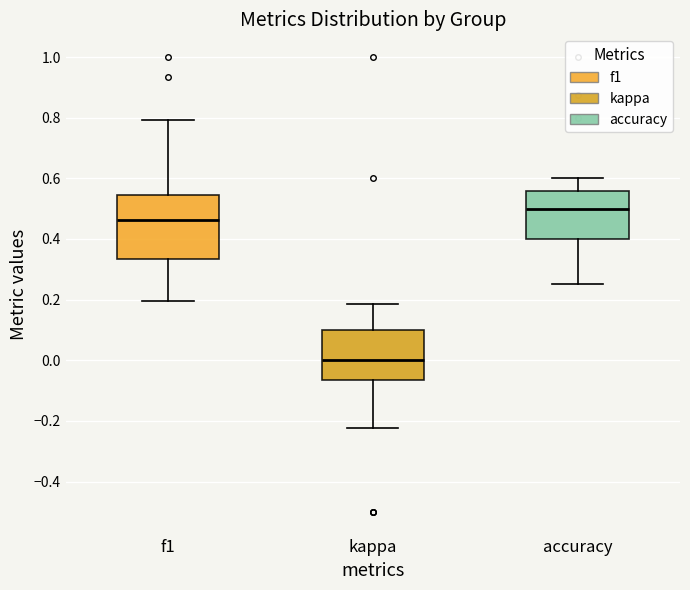

Where does the upper whisker of the box for accuracy end on the y-axis? The values are not printed on the chart, so give them approximately, as read against the axis.

0.60